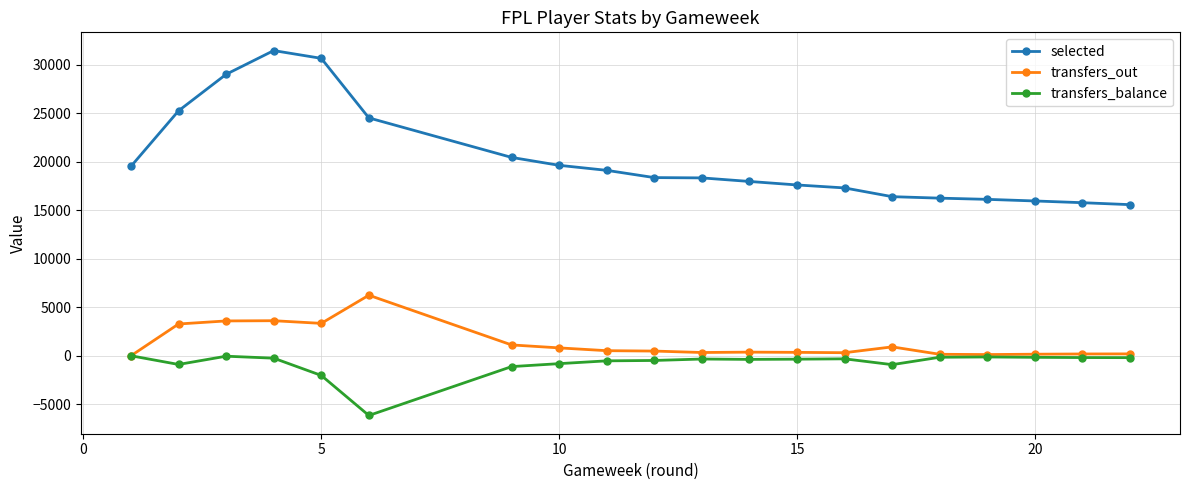

What is the sum of all transfers_out values?

26104